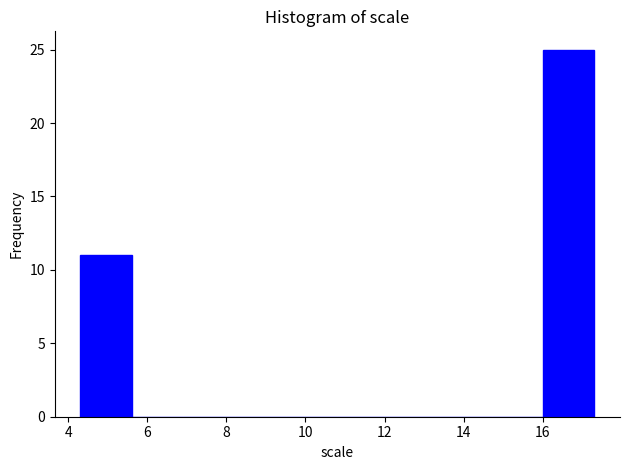

What is the height of the bar covering 16.0 to 17.4 on the x-axis? Neither the bar edges nor the heights are printed on the chart, so give them approximately, as read against the axes.

25